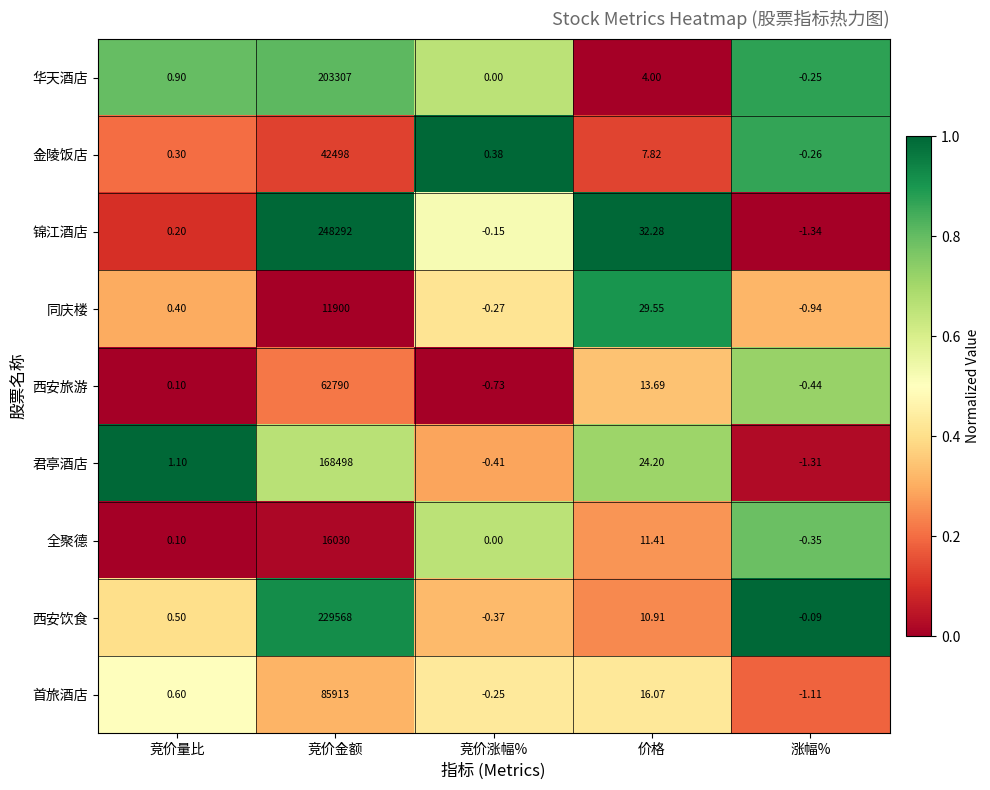

Which series has the largest total across all categories?

锦江酒店